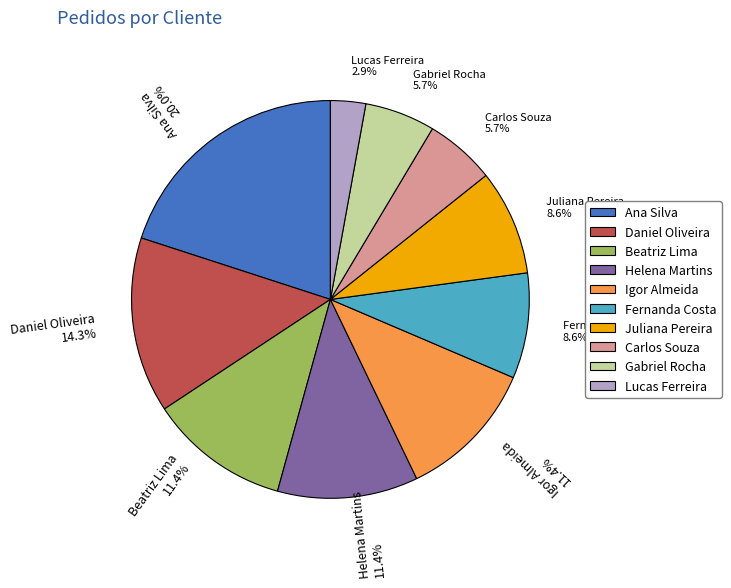

Which category has the biggest portion of the pie?

Ana Silva